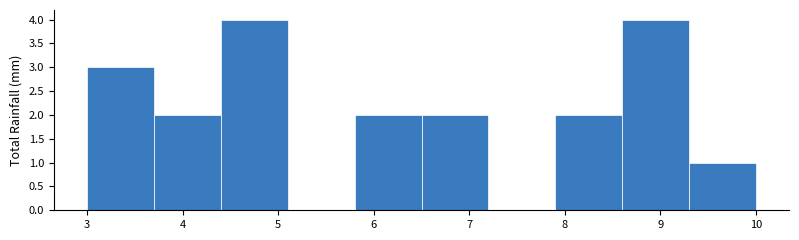

Reading left to right, list every bar in this chart as the range it spans on the x-axis followed by its height. The values are not printed on the chart, so give them approximately, as read against the axis.

3.0 to 3.7: 3
3.7 to 4.4: 2
4.4 to 5.1: 4
5.1 to 5.8: 0
5.8 to 6.5: 2
6.5 to 7.2: 2
7.2 to 7.9: 0
7.9 to 8.6: 2
8.6 to 9.3: 4
9.3 to 10.0: 1